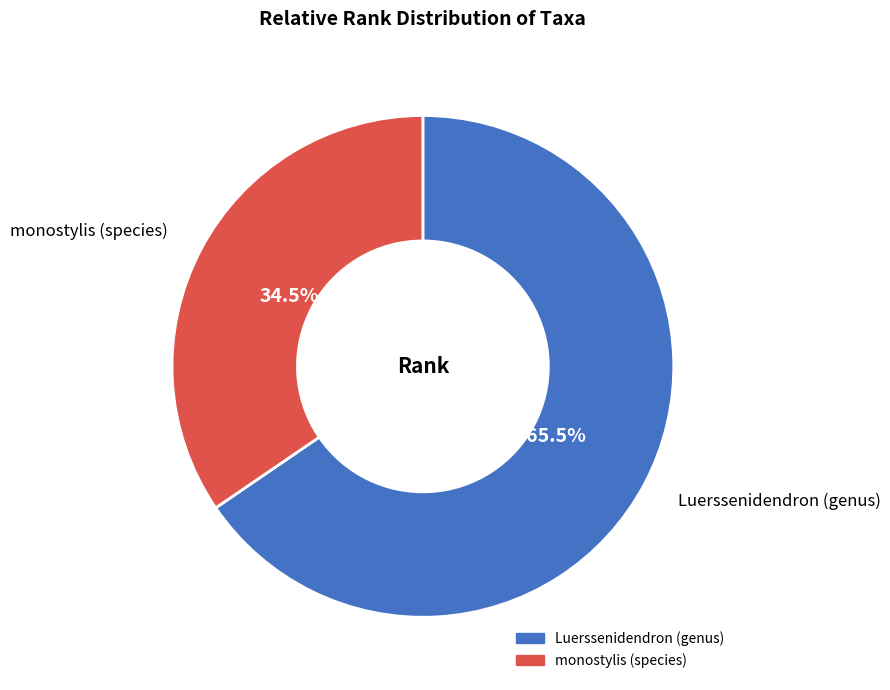

The monostylis (species) slice represents 49% of the pie. True or false?

False